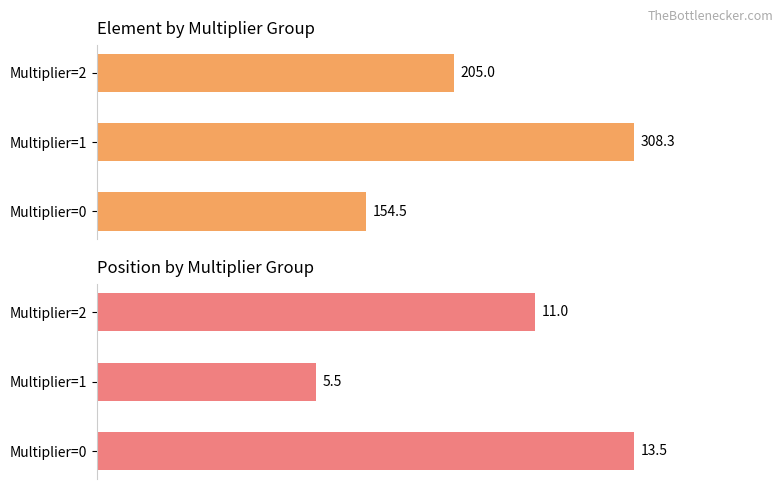

What is the average value of the Average position series?

10.0